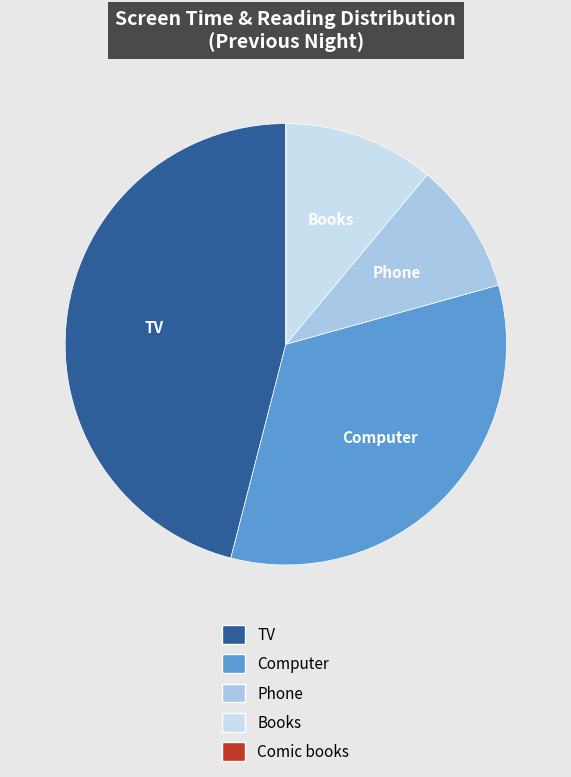

Is it true that Books is 11% of the pie?

True